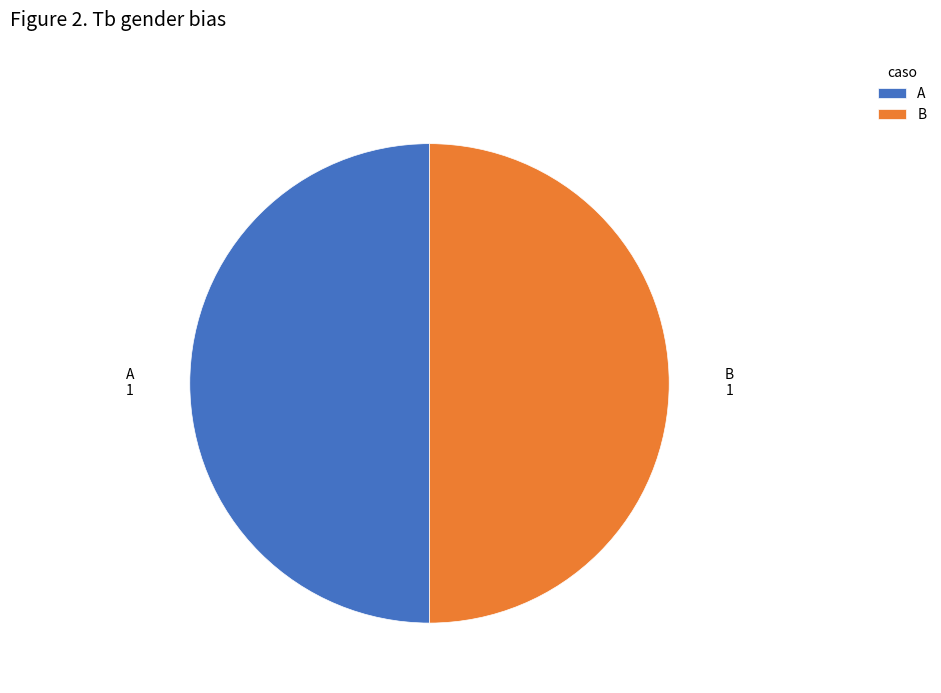

Approximately how many times larger is the value at B compared to A?

1.0